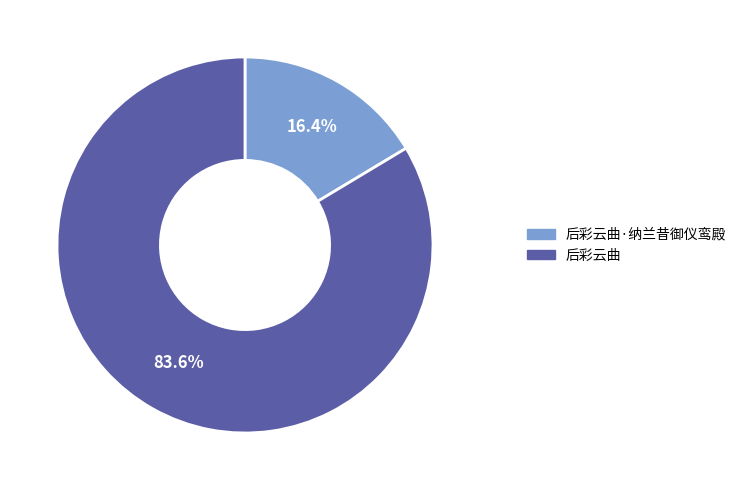

Is there any slice that represents more than half of the pie?

Yes